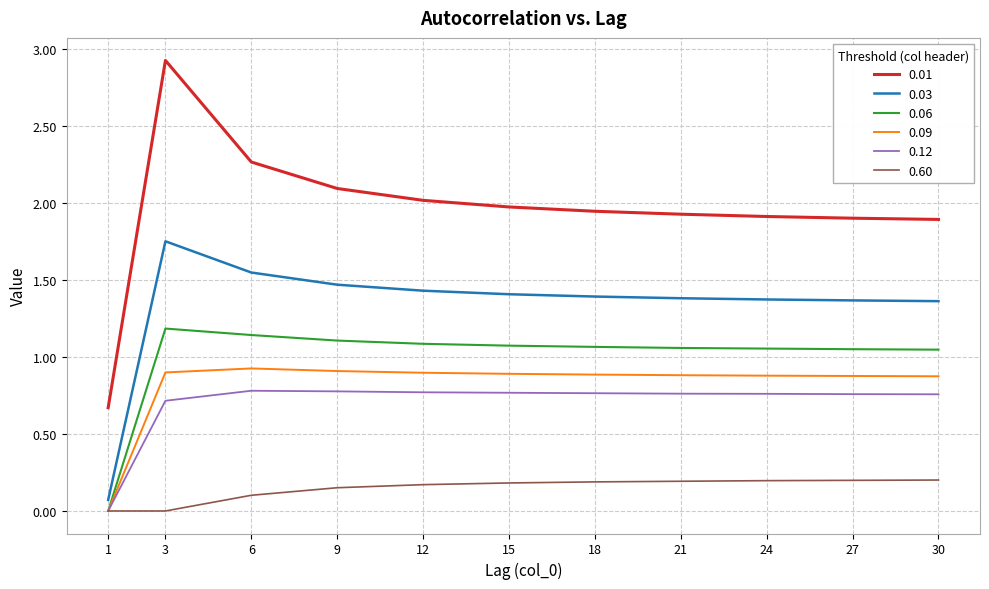

Is the value of 0.09 at 30 greater than the value of 0.12 at 30?

Yes